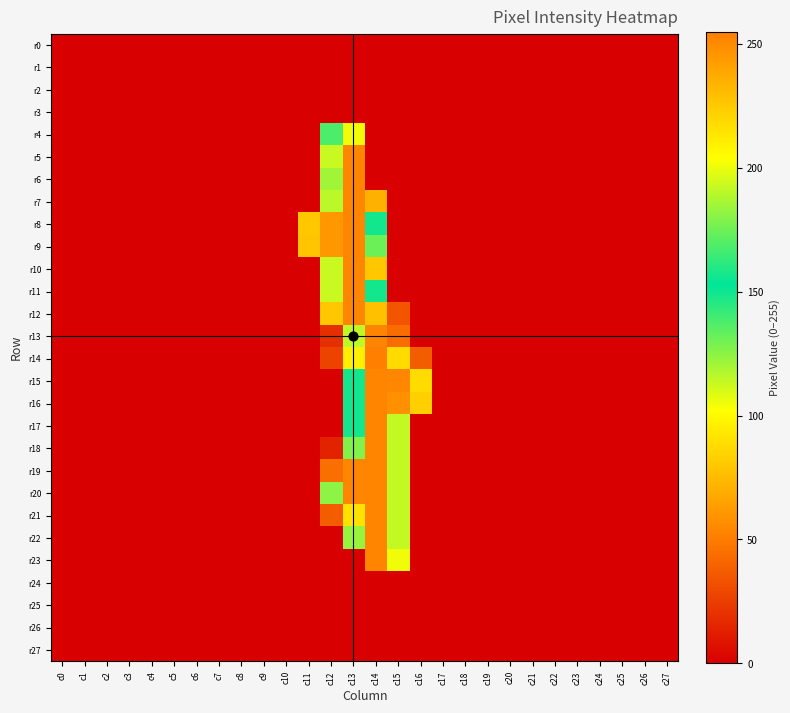

At which category is the sum across all series the highest?

c13